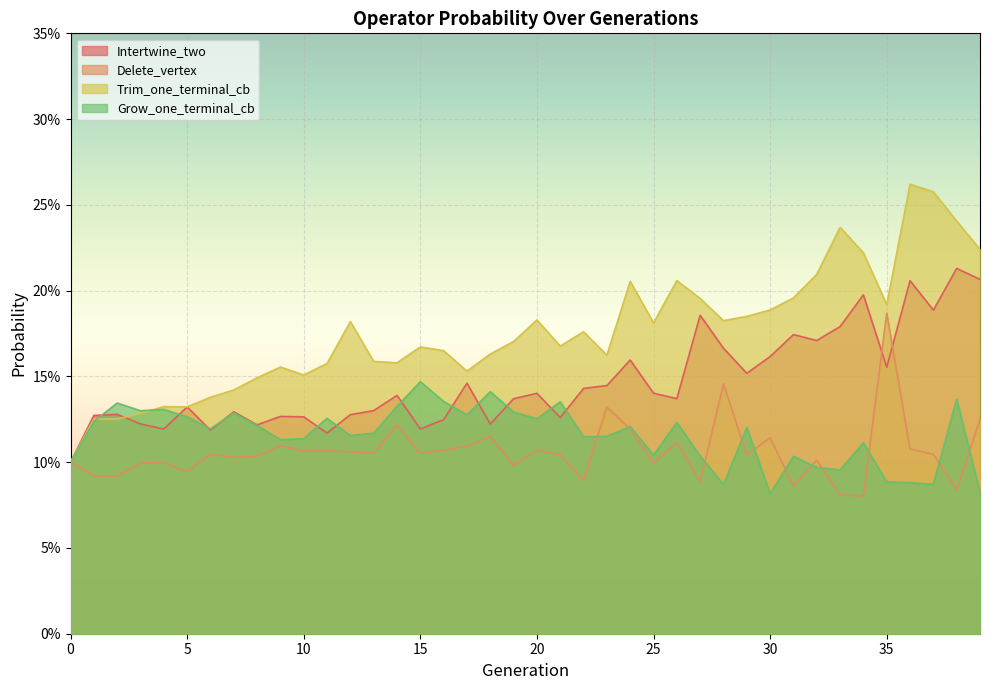

The Grow_one_terminal_cb series shows 0.1 at 18. True or false?

True